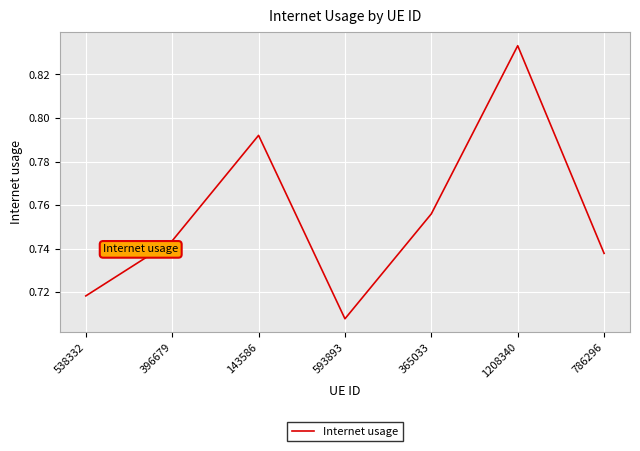

What position from the right is 365033?

3